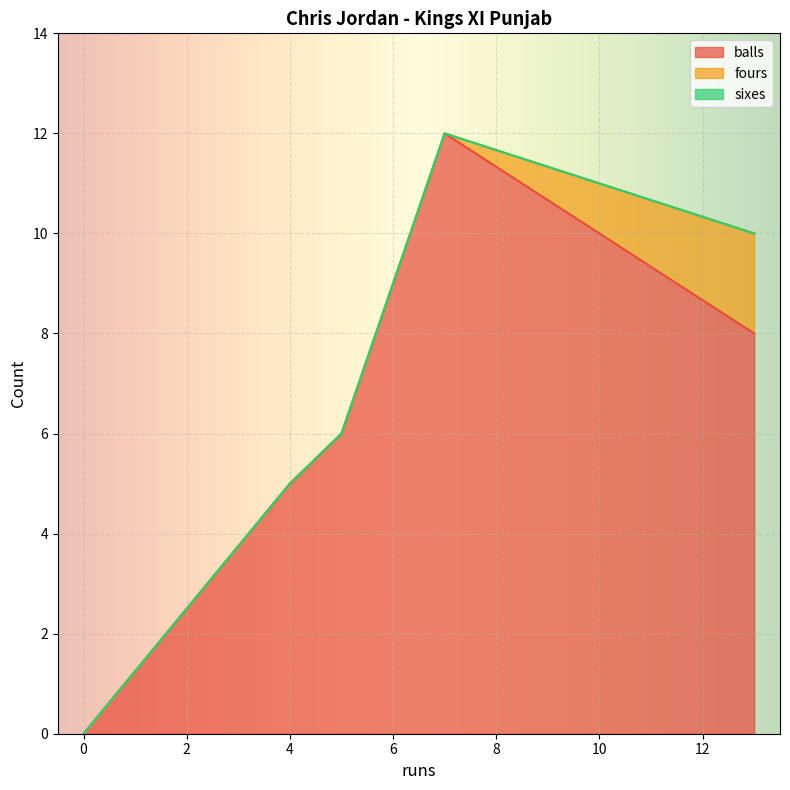

Reading right to left, extract all data points from this chart.

balls: 5=6	0=0	7=12	4=5	13=8
fours: 5=0	0=0	7=0	4=0	13=2
sixes: 5=0	0=0	7=0	4=0	13=0